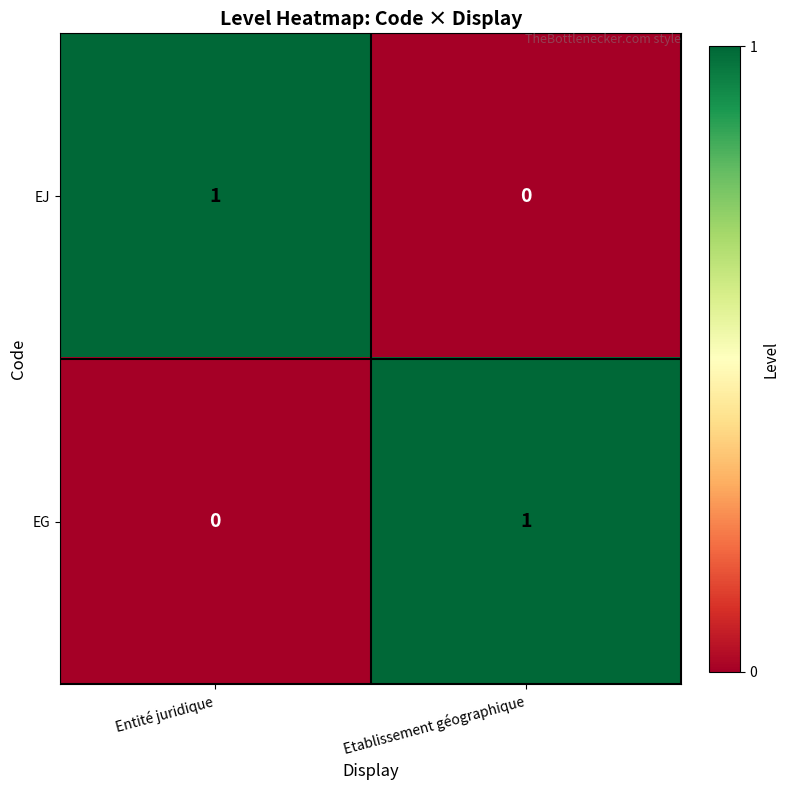

How many values in EG are above zero?

1